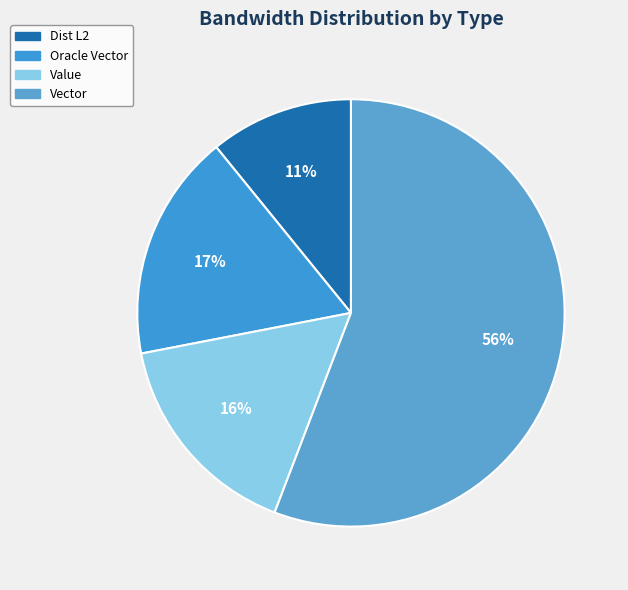

How many segments does this pie chart have?

4